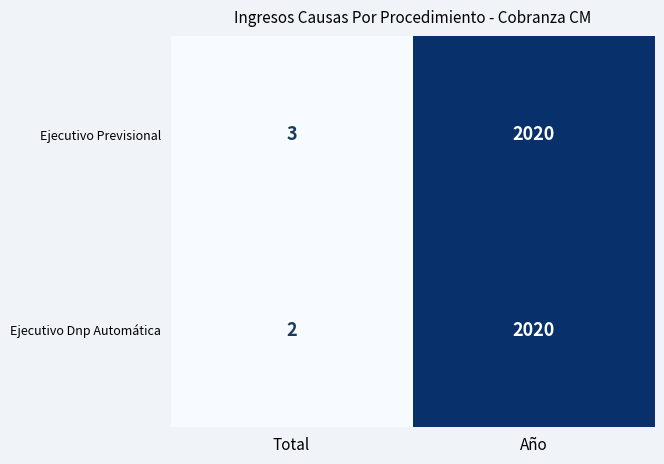

List the labels in order of Ejecutivo Previsional value, smallest first.

Total, Año